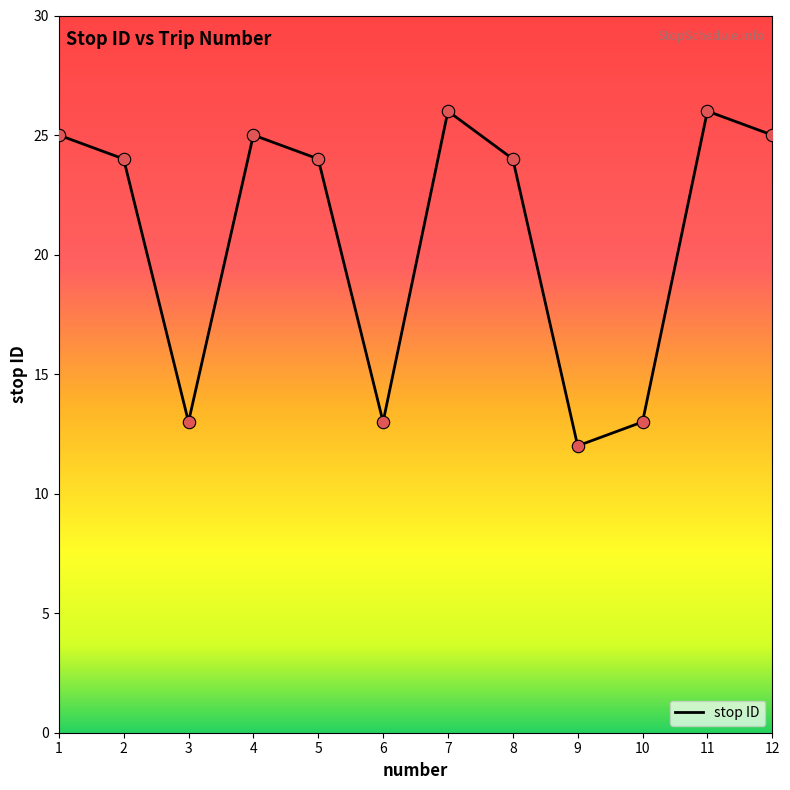

What is the ratio of the value at 7 to the value at 4?

1.0